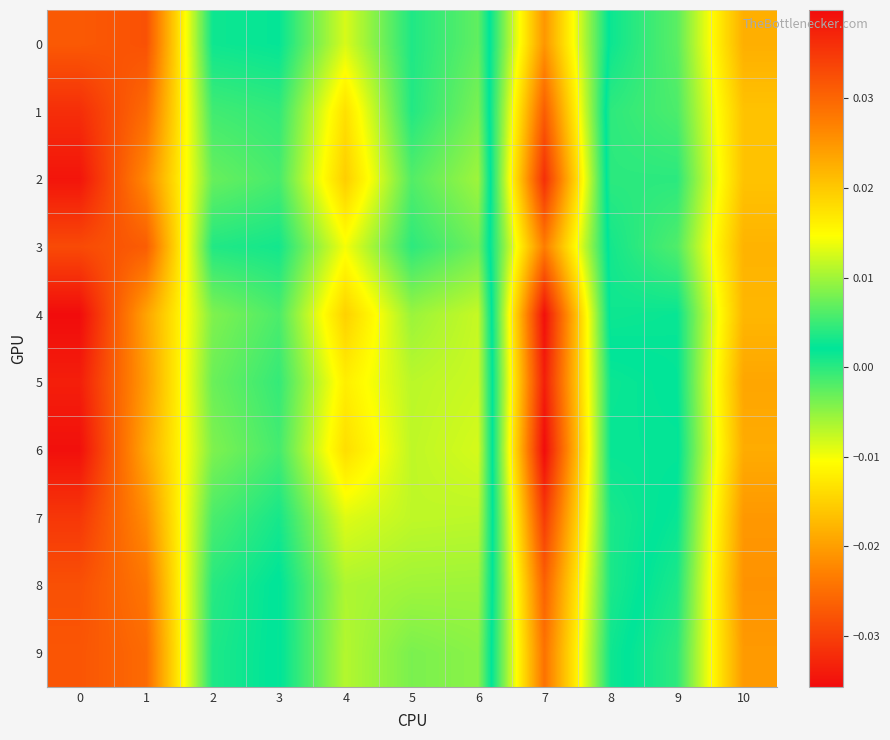

Which category has the lowest value across all series?

7